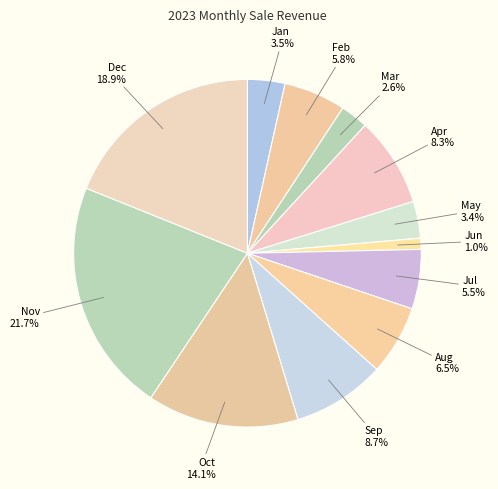

Approximately how many times larger is the value at Oct compared to Aug?

2.2